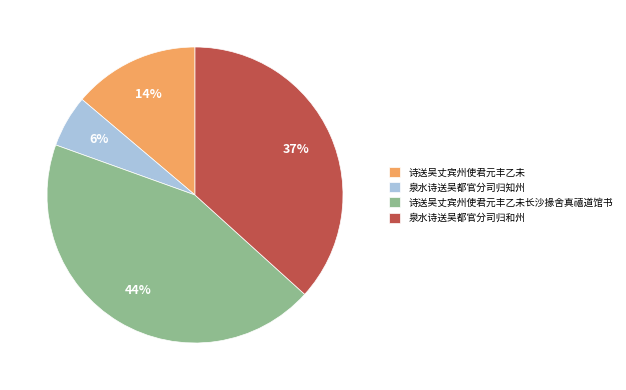

Between 诗送吴丈宾州使君元丰乙未 and 泉水诗送吴都官分司归知州, which is larger?

诗送吴丈宾州使君元丰乙未